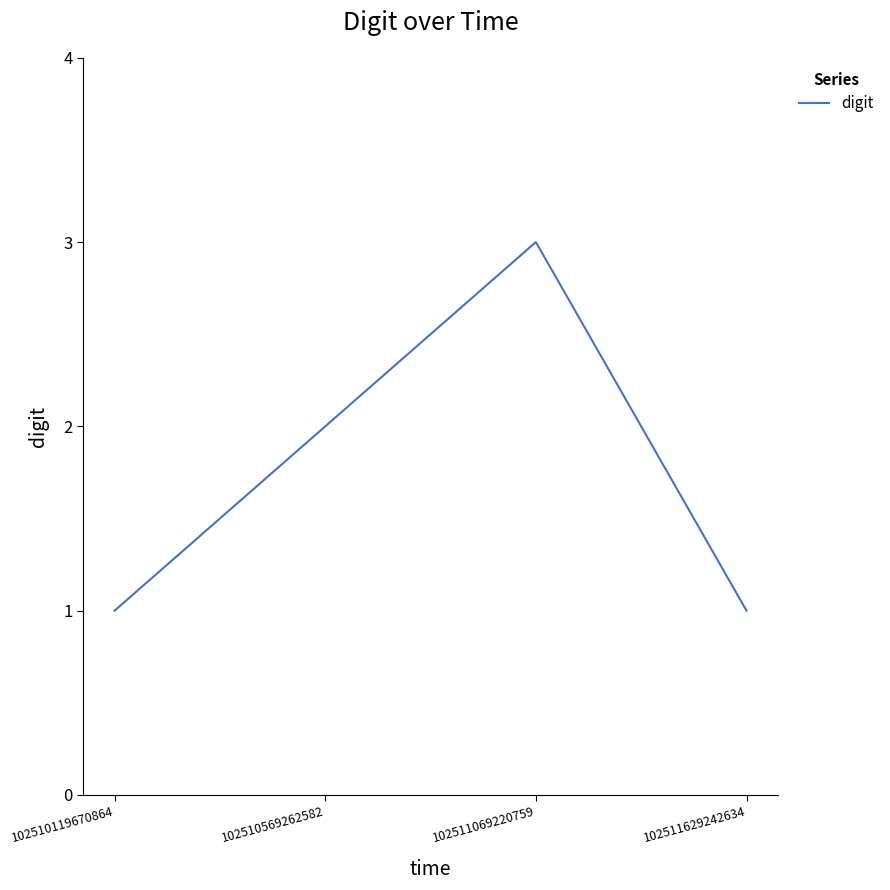

What is the ratio of the value at 102511069220759 to the value at 102510569262582?

1.5